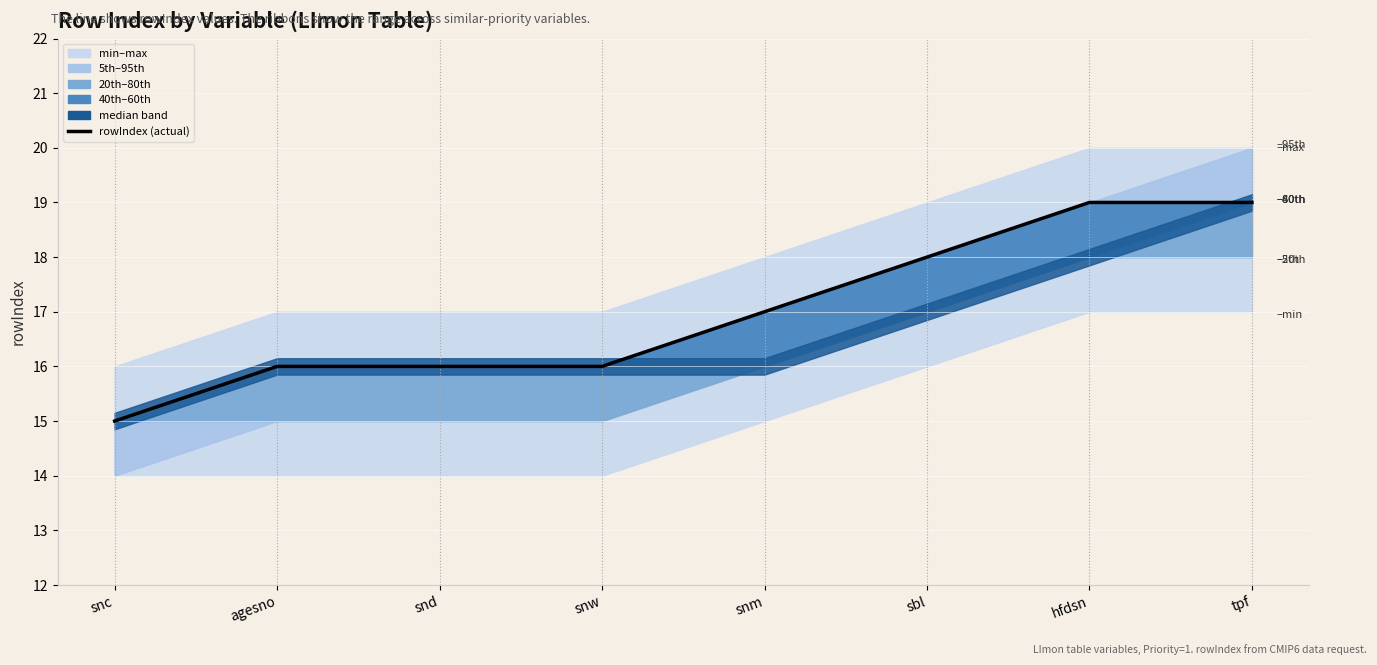

What is the difference between the second highest and minimum values?

4